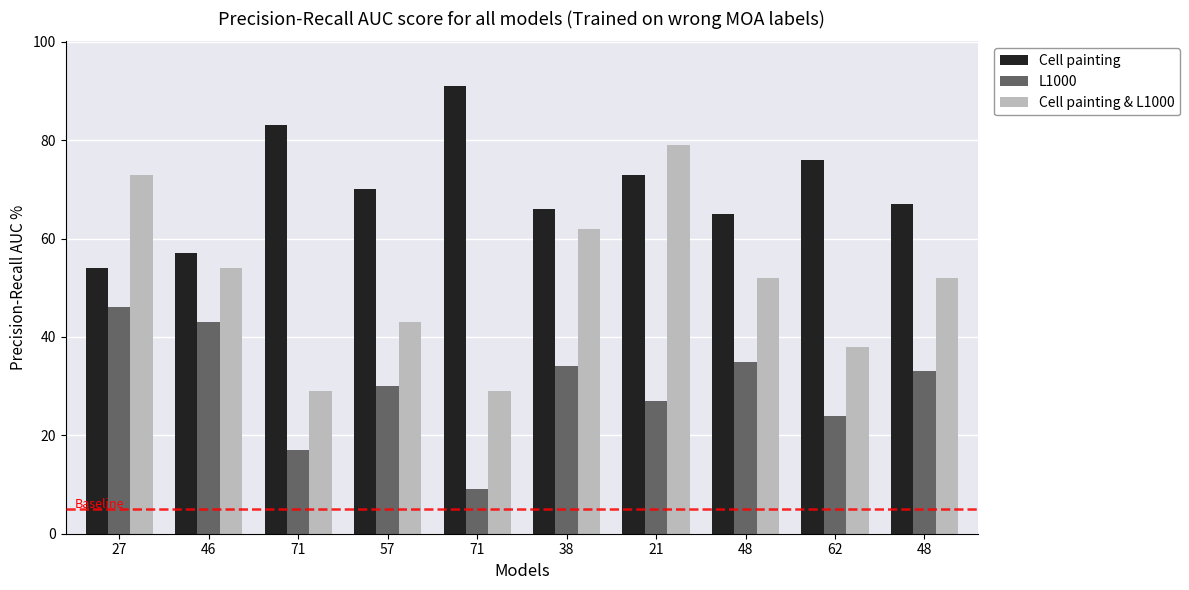

What are all the series names shown in the legend?

Cell painting, L1000, Cell painting & L1000